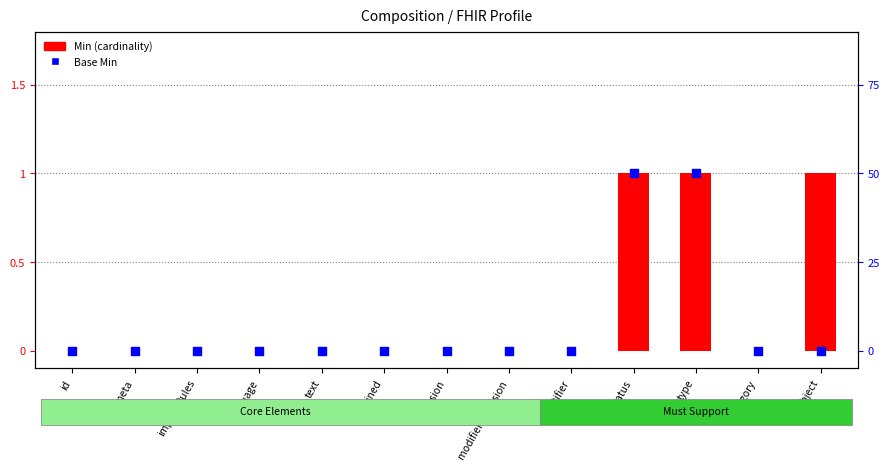

What are all the series names shown in the legend?

Min, Base Min